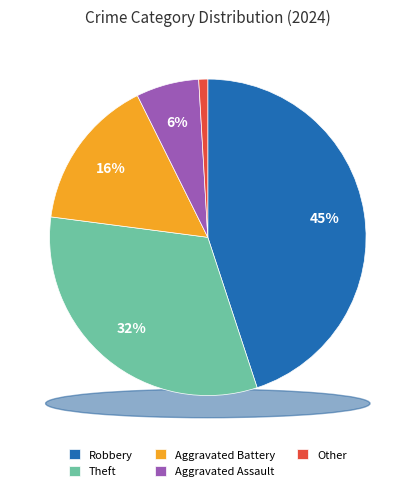

Which slice is the largest?

Robbery